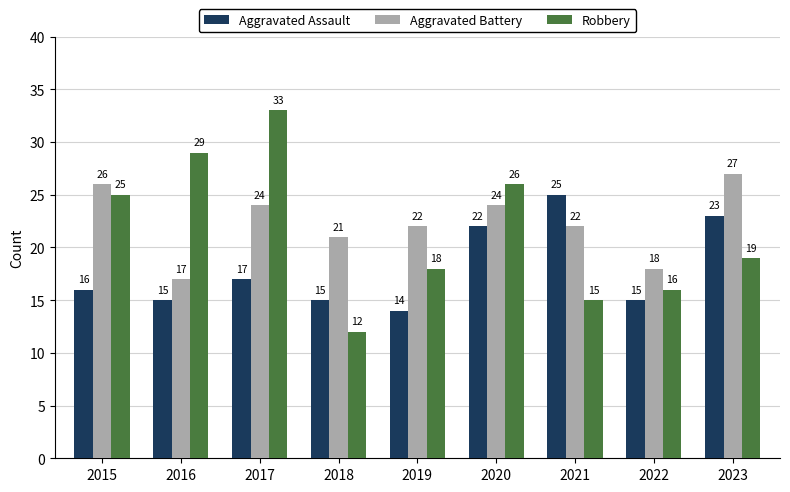

How many values in the Robbery series are below 19?

4